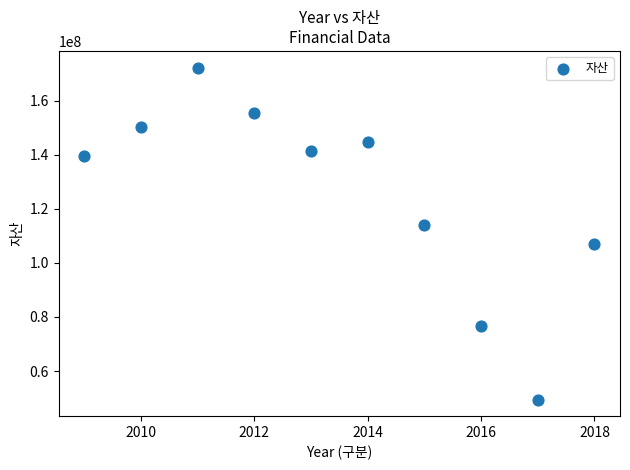

What is the average X value?

2014